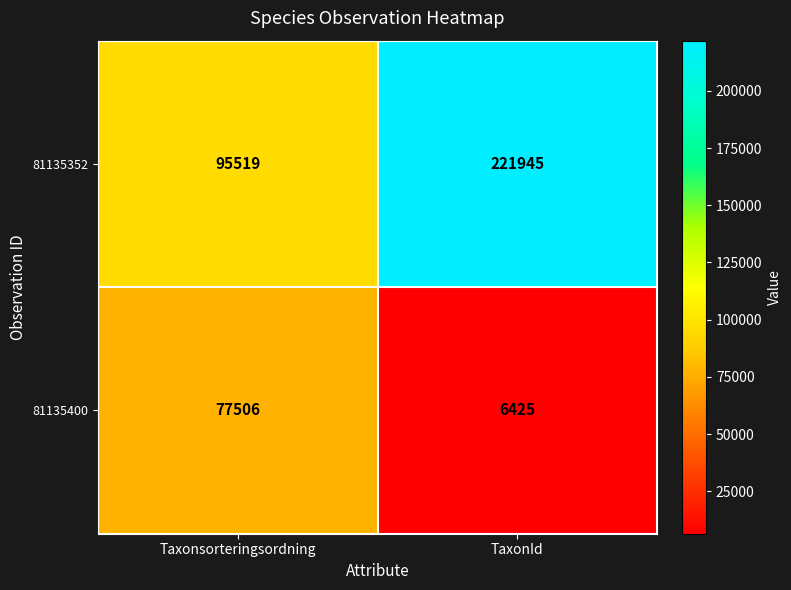

List the series in order of their peak value, highest first.

81135352, 81135400